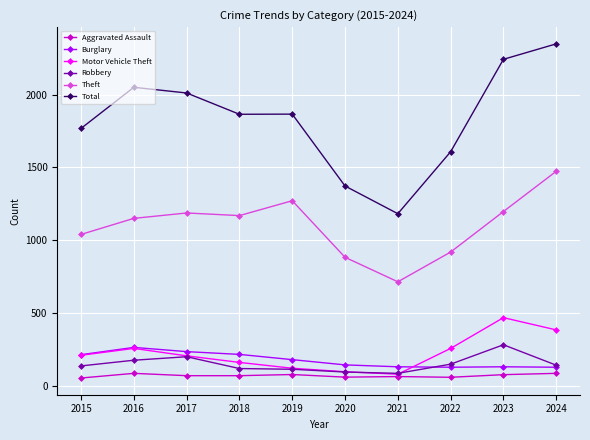

What is the spread (max minus min) of values at 2024?

2260